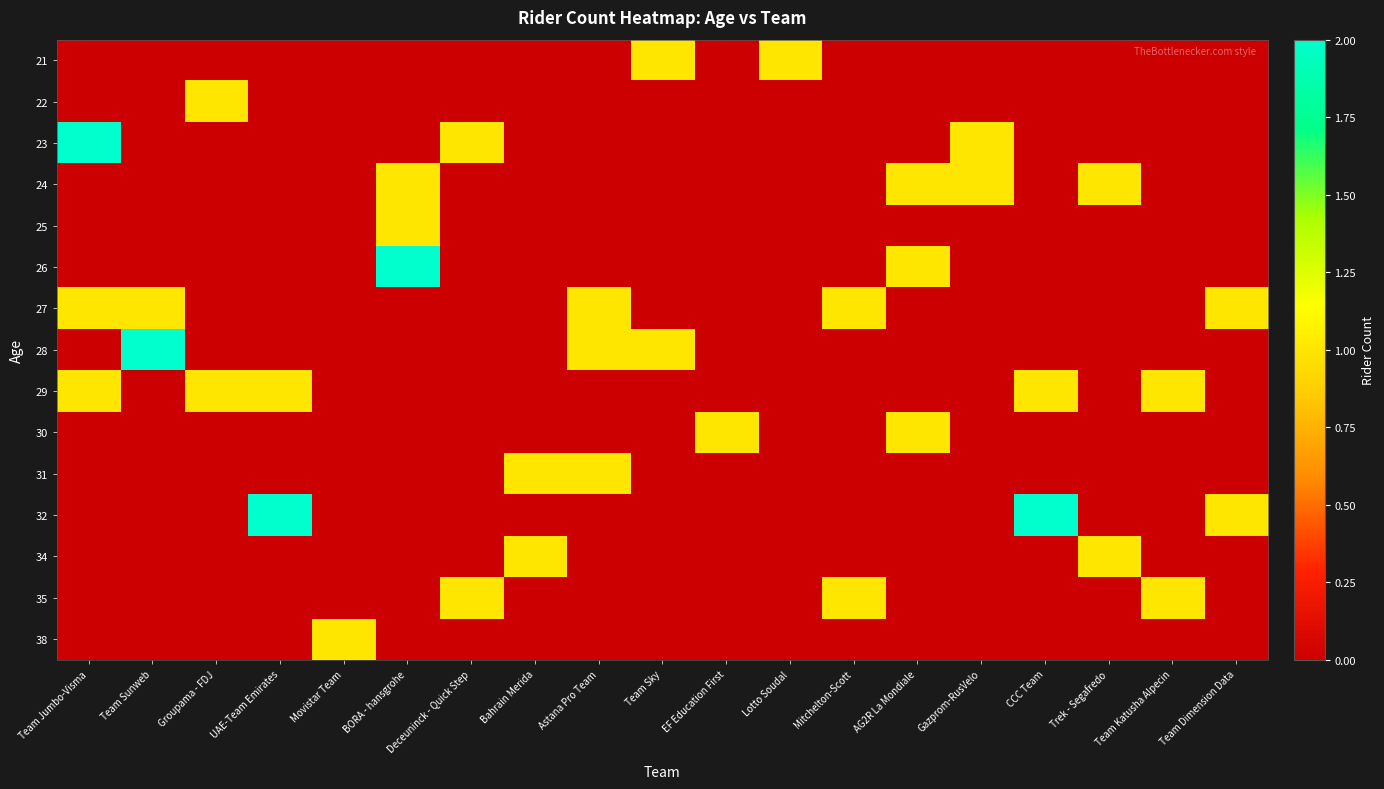

Reading left to right, extract all data points from this chart.

21: Team Jumbo-Visma=0	Team Sunweb=0	Groupama - FDJ=0	UAE-Team Emirates=0	Movistar Team=0	BORA - hansgrohe=0	Deceuninck - Quick Step=0	Bahrain Merida=0	Astana Pro Team=0	Team Sky=1	EF Education First=0	Lotto Soudal=1	Mitchelton-Scott=0	AG2R La Mondiale=0	Gazprom-RusVelo=0	CCC Team=0	Trek - Segafredo=0	Team Katusha Alpecin=0	Team Dimension Data=0
22: Team Jumbo-Visma=0	Team Sunweb=0	Groupama - FDJ=1	UAE-Team Emirates=0	Movistar Team=0	BORA - hansgrohe=0	Deceuninck - Quick Step=0	Bahrain Merida=0	Astana Pro Team=0	Team Sky=0	EF Education First=0	Lotto Soudal=0	Mitchelton-Scott=0	AG2R La Mondiale=0	Gazprom-RusVelo=0	CCC Team=0	Trek - Segafredo=0	Team Katusha Alpecin=0	Team Dimension Data=0
23: Team Jumbo-Visma=2	Team Sunweb=0	Groupama - FDJ=0	UAE-Team Emirates=0	Movistar Team=0	BORA - hansgrohe=0	Deceuninck - Quick Step=1	Bahrain Merida=0	Astana Pro Team=0	Team Sky=0	EF Education First=0	Lotto Soudal=0	Mitchelton-Scott=0	AG2R La Mondiale=0	Gazprom-RusVelo=1	CCC Team=0	Trek - Segafredo=0	Team Katusha Alpecin=0	Team Dimension Data=0
24: Team Jumbo-Visma=0	Team Sunweb=0	Groupama - FDJ=0	UAE-Team Emirates=0	Movistar Team=0	BORA - hansgrohe=1	Deceuninck - Quick Step=0	Bahrain Merida=0	Astana Pro Team=0	Team Sky=0	EF Education First=0	Lotto Soudal=0	Mitchelton-Scott=0	AG2R La Mondiale=1	Gazprom-RusVelo=1	CCC Team=0	Trek - Segafredo=1	Team Katusha Alpecin=0	Team Dimension Data=0
25: Team Jumbo-Visma=0	Team Sunweb=0	Groupama - FDJ=0	UAE-Team Emirates=0	Movistar Team=0	BORA - hansgrohe=1	Deceuninck - Quick Step=0	Bahrain Merida=0	Astana Pro Team=0	Team Sky=0	EF Education First=0	Lotto Soudal=0	Mitchelton-Scott=0	AG2R La Mondiale=0	Gazprom-RusVelo=0	CCC Team=0	Trek - Segafredo=0	Team Katusha Alpecin=0	Team Dimension Data=0
26: Team Jumbo-Visma=0	Team Sunweb=0	Groupama - FDJ=0	UAE-Team Emirates=0	Movistar Team=0	BORA - hansgrohe=2	Deceuninck - Quick Step=0	Bahrain Merida=0	Astana Pro Team=0	Team Sky=0	EF Education First=0	Lotto Soudal=0	Mitchelton-Scott=0	AG2R La Mondiale=1	Gazprom-RusVelo=0	CCC Team=0	Trek - Segafredo=0	Team Katusha Alpecin=0	Team Dimension Data=0
27: Team Jumbo-Visma=1	Team Sunweb=1	Groupama - FDJ=0	UAE-Team Emirates=0	Movistar Team=0	BORA - hansgrohe=0	Deceuninck - Quick Step=0	Bahrain Merida=0	Astana Pro Team=1	Team Sky=0	EF Education First=0	Lotto Soudal=0	Mitchelton-Scott=1	AG2R La Mondiale=0	Gazprom-RusVelo=0	CCC Team=0	Trek - Segafredo=0	Team Katusha Alpecin=0	Team Dimension Data=1
28: Team Jumbo-Visma=0	Team Sunweb=2	Groupama - FDJ=0	UAE-Team Emirates=0	Movistar Team=0	BORA - hansgrohe=0	Deceuninck - Quick Step=0	Bahrain Merida=0	Astana Pro Team=1	Team Sky=1	EF Education First=0	Lotto Soudal=0	Mitchelton-Scott=0	AG2R La Mondiale=0	Gazprom-RusVelo=0	CCC Team=0	Trek - Segafredo=0	Team Katusha Alpecin=0	Team Dimension Data=0
29: Team Jumbo-Visma=1	Team Sunweb=0	Groupama - FDJ=1	UAE-Team Emirates=1	Movistar Team=0	BORA - hansgrohe=0	Deceuninck - Quick Step=0	Bahrain Merida=0	Astana Pro Team=0	Team Sky=0	EF Education First=0	Lotto Soudal=0	Mitchelton-Scott=0	AG2R La Mondiale=0	Gazprom-RusVelo=0	CCC Team=1	Trek - Segafredo=0	Team Katusha Alpecin=1	Team Dimension Data=0
30: Team Jumbo-Visma=0	Team Sunweb=0	Groupama - FDJ=0	UAE-Team Emirates=0	Movistar Team=0	BORA - hansgrohe=0	Deceuninck - Quick Step=0	Bahrain Merida=0	Astana Pro Team=0	Team Sky=0	EF Education First=1	Lotto Soudal=0	Mitchelton-Scott=0	AG2R La Mondiale=1	Gazprom-RusVelo=0	CCC Team=0	Trek - Segafredo=0	Team Katusha Alpecin=0	Team Dimension Data=0
31: Team Jumbo-Visma=0	Team Sunweb=0	Groupama - FDJ=0	UAE-Team Emirates=0	Movistar Team=0	BORA - hansgrohe=0	Deceuninck - Quick Step=0	Bahrain Merida=1	Astana Pro Team=1	Team Sky=0	EF Education First=0	Lotto Soudal=0	Mitchelton-Scott=0	AG2R La Mondiale=0	Gazprom-RusVelo=0	CCC Team=0	Trek - Segafredo=0	Team Katusha Alpecin=0	Team Dimension Data=0
32: Team Jumbo-Visma=0	Team Sunweb=0	Groupama - FDJ=0	UAE-Team Emirates=2	Movistar Team=0	BORA - hansgrohe=0	Deceuninck - Quick Step=0	Bahrain Merida=0	Astana Pro Team=0	Team Sky=0	EF Education First=0	Lotto Soudal=0	Mitchelton-Scott=0	AG2R La Mondiale=0	Gazprom-RusVelo=0	CCC Team=2	Trek - Segafredo=0	Team Katusha Alpecin=0	Team Dimension Data=1
34: Team Jumbo-Visma=0	Team Sunweb=0	Groupama - FDJ=0	UAE-Team Emirates=0	Movistar Team=0	BORA - hansgrohe=0	Deceuninck - Quick Step=0	Bahrain Merida=1	Astana Pro Team=0	Team Sky=0	EF Education First=0	Lotto Soudal=0	Mitchelton-Scott=0	AG2R La Mondiale=0	Gazprom-RusVelo=0	CCC Team=0	Trek - Segafredo=1	Team Katusha Alpecin=0	Team Dimension Data=0
35: Team Jumbo-Visma=0	Team Sunweb=0	Groupama - FDJ=0	UAE-Team Emirates=0	Movistar Team=0	BORA - hansgrohe=0	Deceuninck - Quick Step=1	Bahrain Merida=0	Astana Pro Team=0	Team Sky=0	EF Education First=0	Lotto Soudal=0	Mitchelton-Scott=1	AG2R La Mondiale=0	Gazprom-RusVelo=0	CCC Team=0	Trek - Segafredo=0	Team Katusha Alpecin=1	Team Dimension Data=0
38: Team Jumbo-Visma=0	Team Sunweb=0	Groupama - FDJ=0	UAE-Team Emirates=0	Movistar Team=1	BORA - hansgrohe=0	Deceuninck - Quick Step=0	Bahrain Merida=0	Astana Pro Team=0	Team Sky=0	EF Education First=0	Lotto Soudal=0	Mitchelton-Scott=0	AG2R La Mondiale=0	Gazprom-RusVelo=0	CCC Team=0	Trek - Segafredo=0	Team Katusha Alpecin=0	Team Dimension Data=0